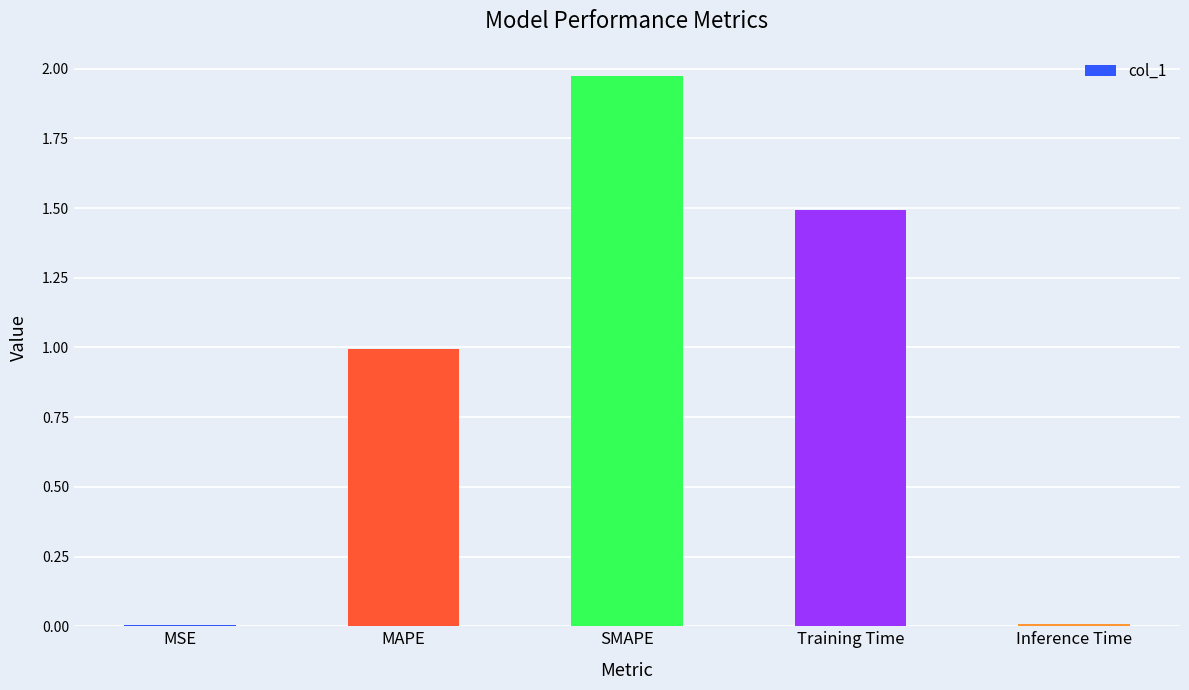

What is the approximate value at MAPE?

1.0